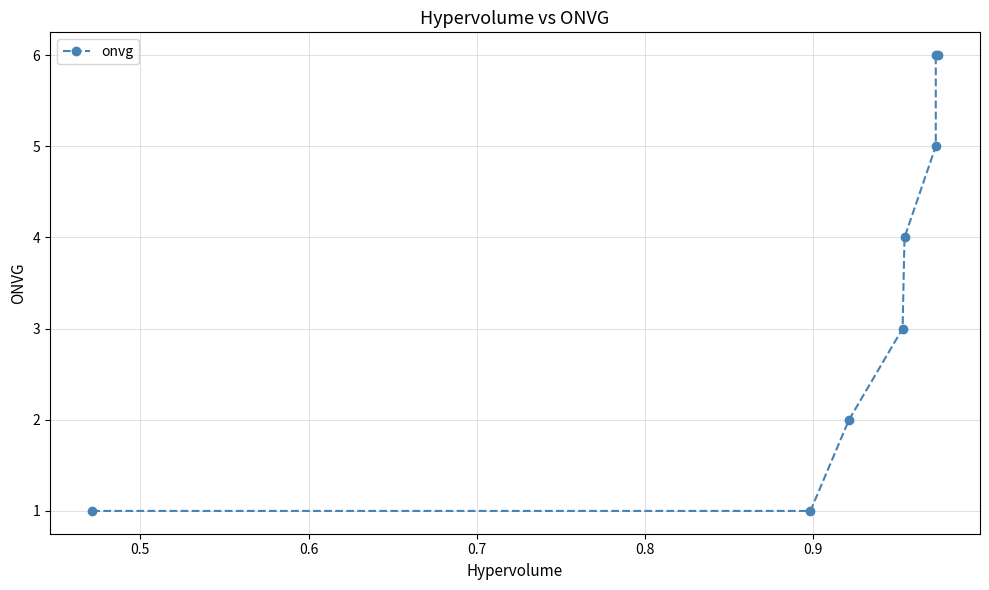

What is the sum of all values?

28